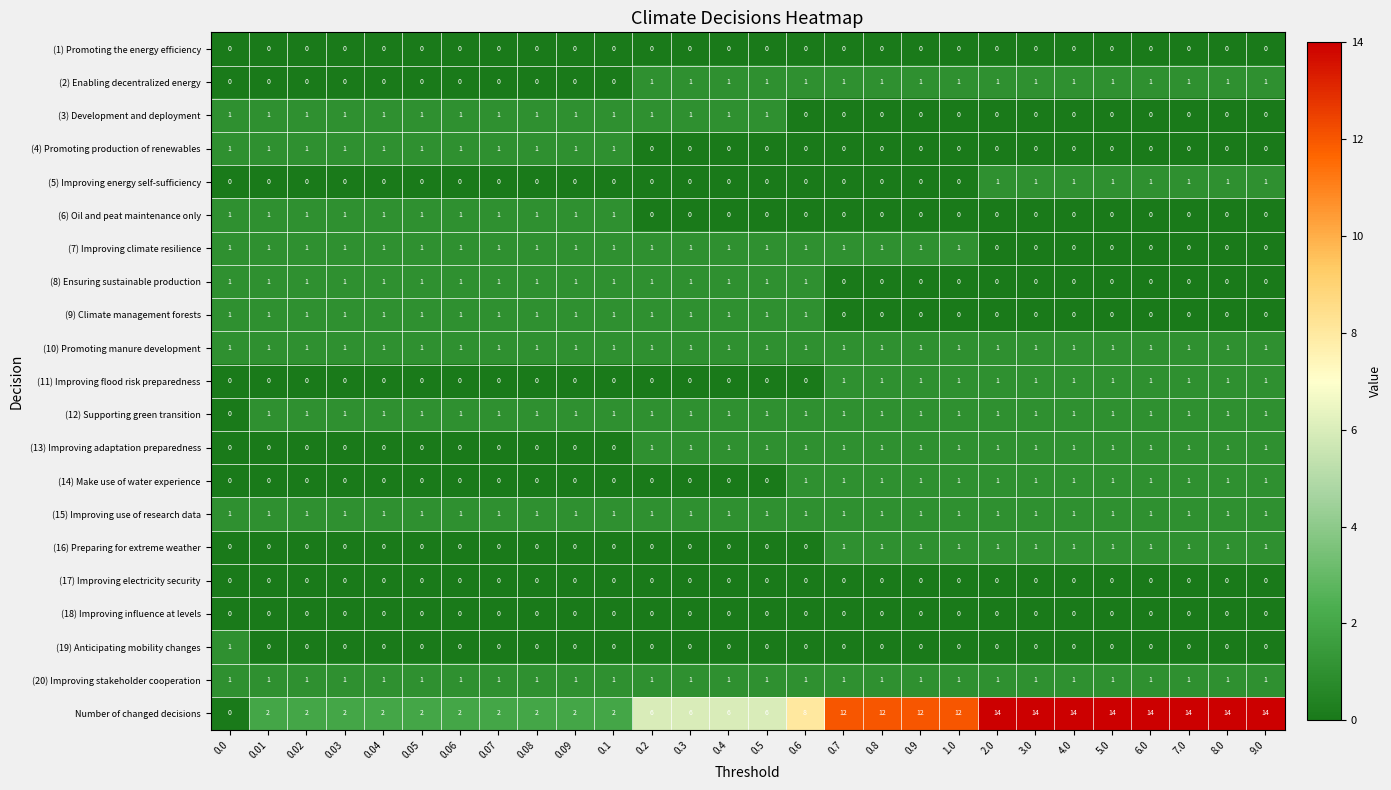

Which series has the largest range (max minus min)?

Number of changed decisions